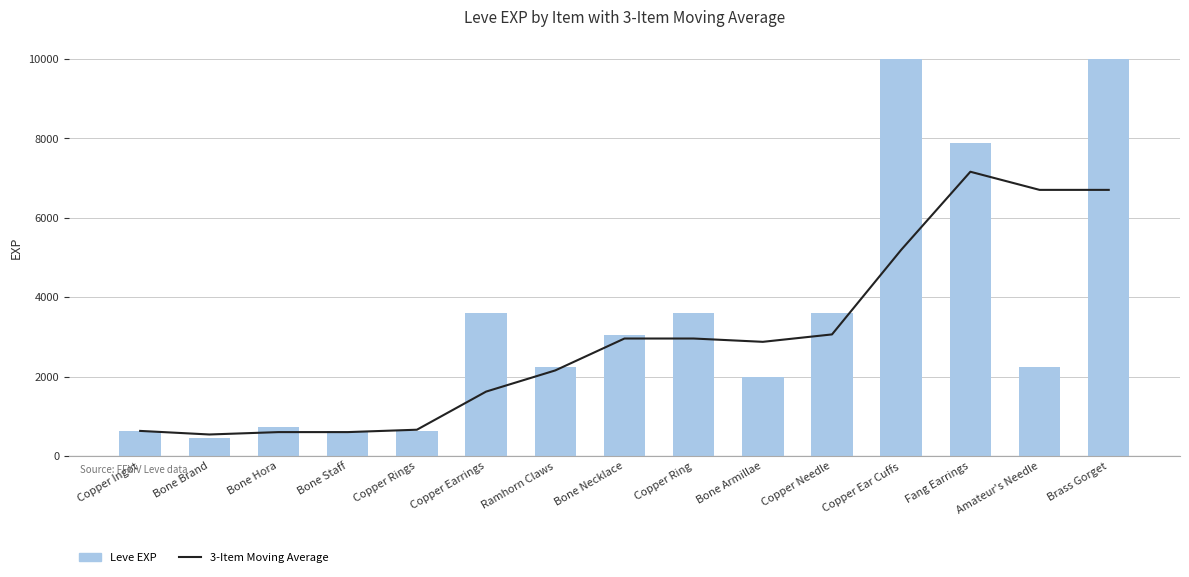

Is the value of Leve EXP at Bone Necklace greater than the value of 3-Item Moving Average at Bone Armillae?

Yes